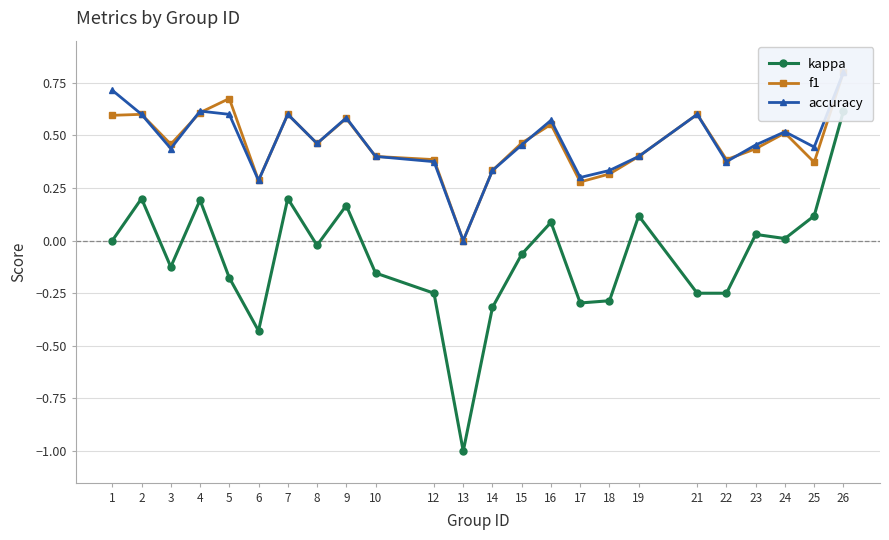

The value of f1 at 13 is 0.0. True or false?

True